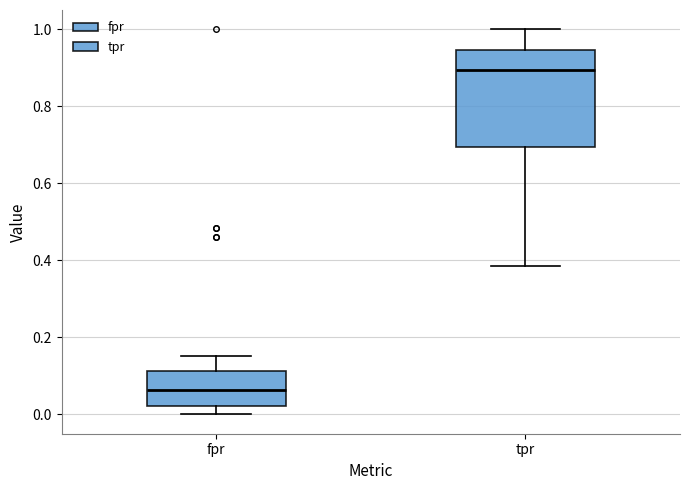

Reading left to right, transcribe this box plot: for each box, give where its median line is, the range the box spans, and where its two whiskers end, as read against the y-axis. The values are not printed on the chart, so give them approximately, as read against the axis.

fpr: median 0.06, box 0.02 to 0.12, whiskers 0.00 to 0.16
tpr: median 0.90, box 0.70 to 0.94, whiskers 0.38 to 1.00